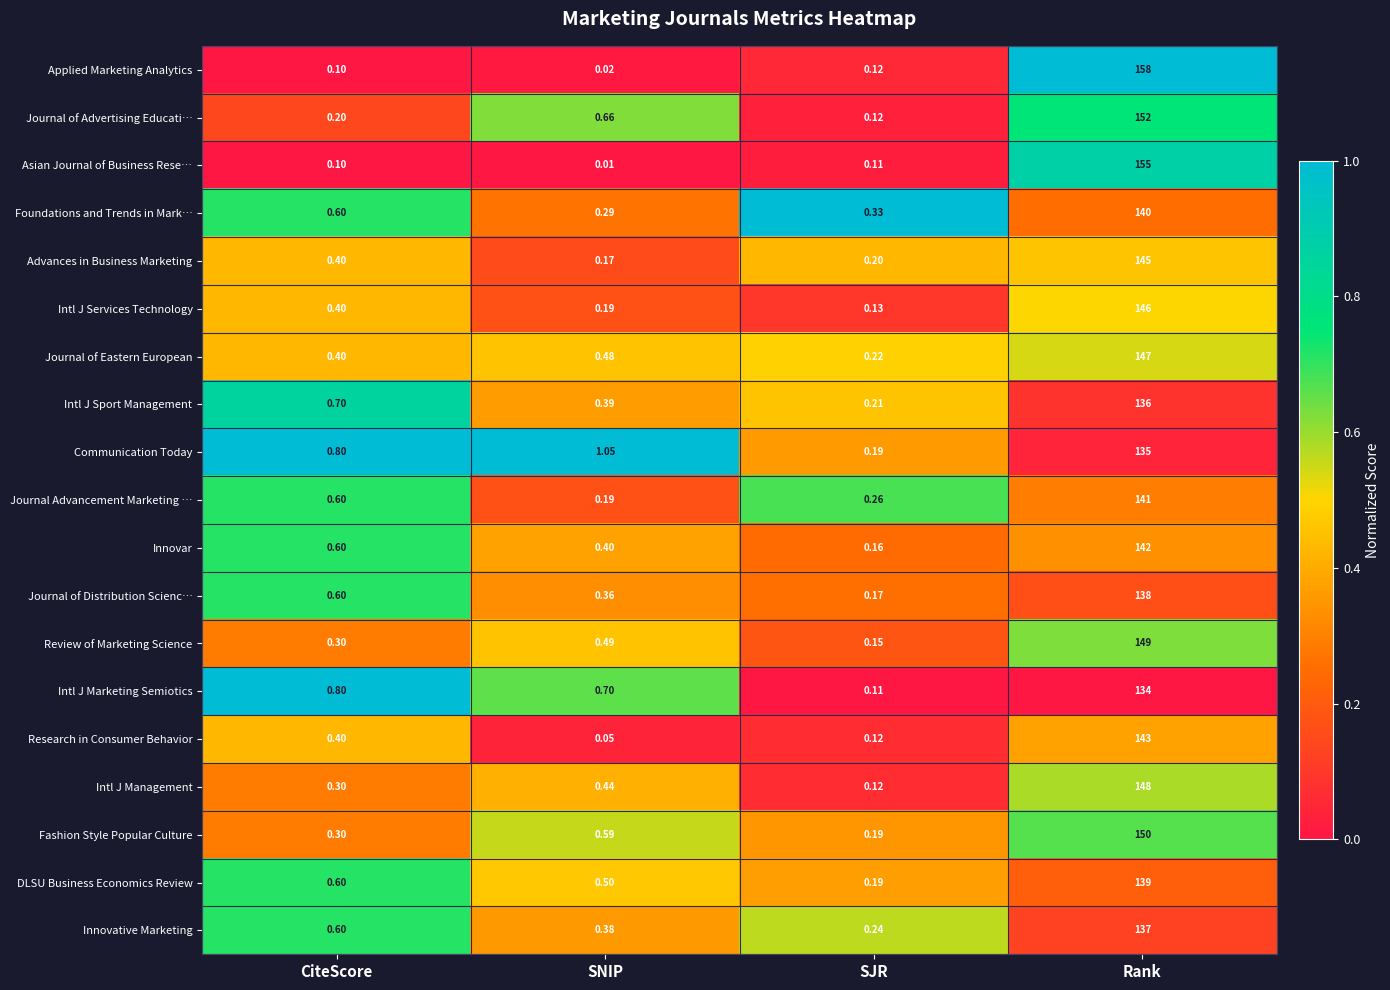

Which series has the largest range (max minus min)?

Applied Marketing Analytics